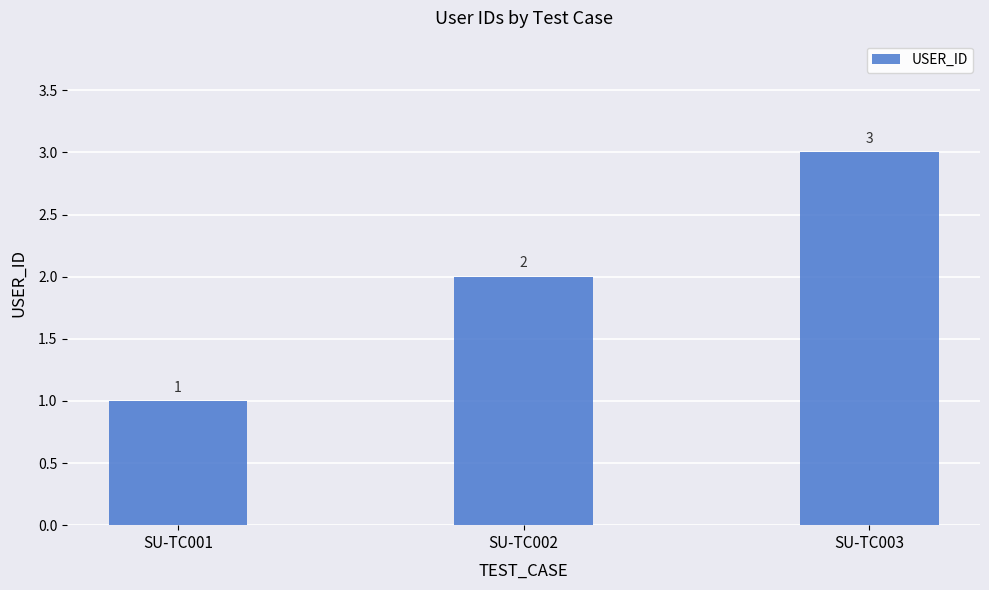

At which category does the chart reach its minimum across all series?

SU-TC001